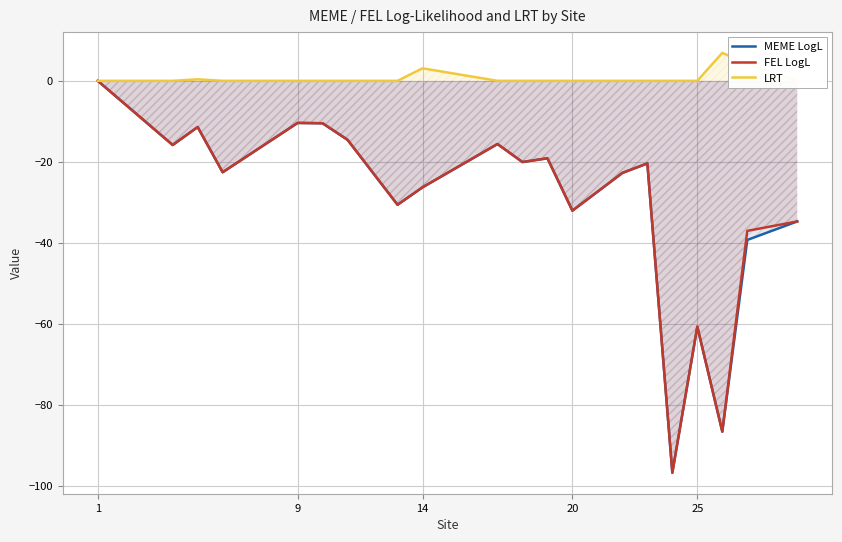

True or false: FEL LogL and LRT intersect in this chart.

False